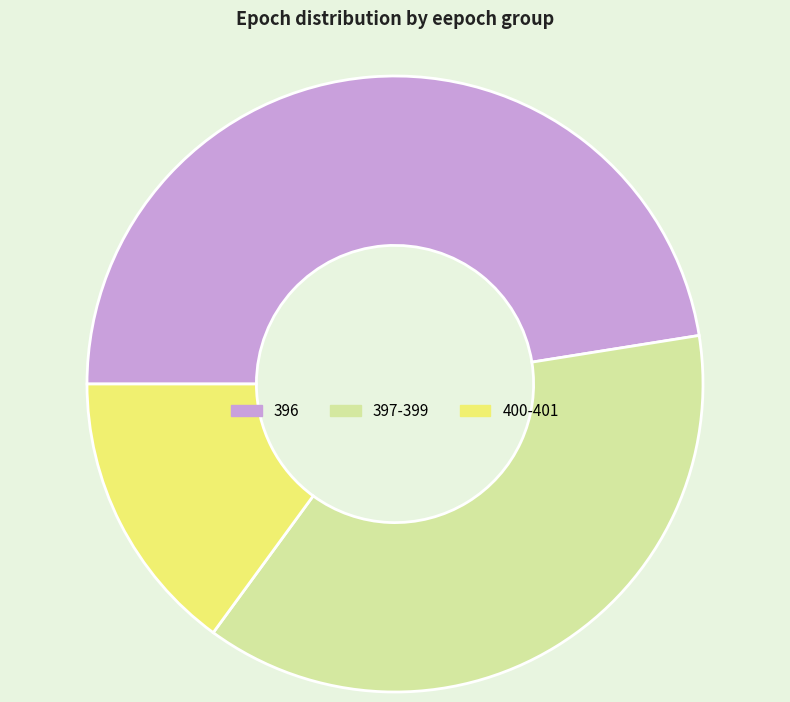

How many segments does this pie chart have?

3